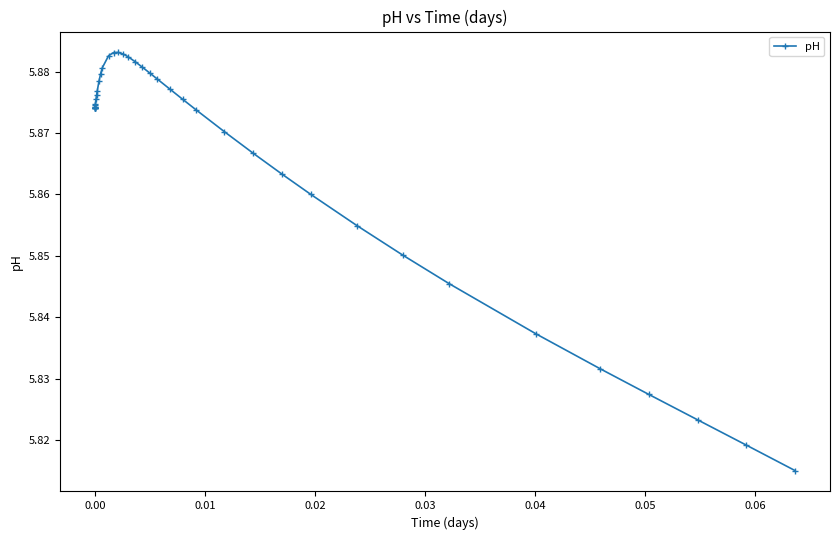

True or false: there are more than 0 points higher than both neighbors.

True